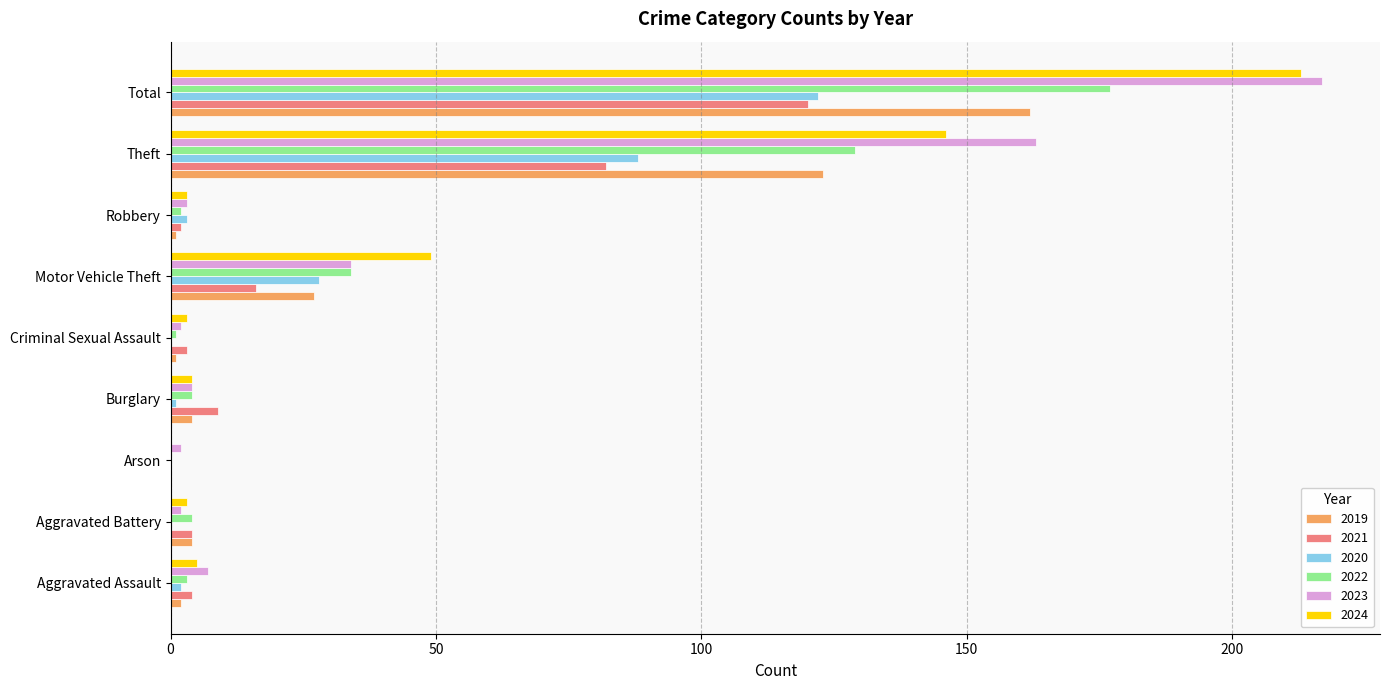

At which category is the sum across all series the highest?

Total